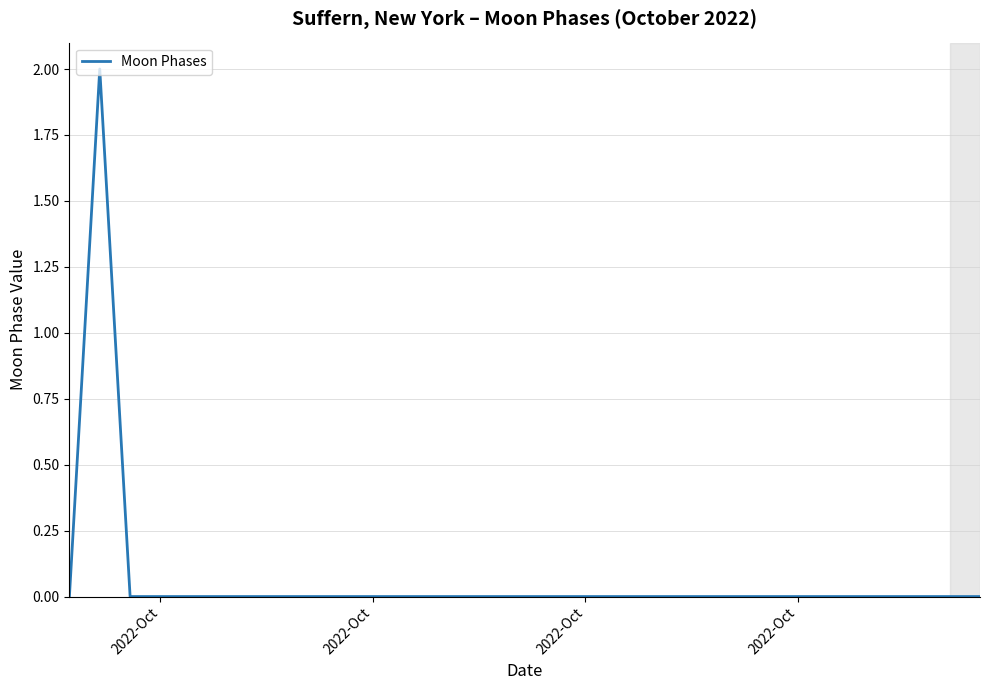

What is the maximum value shown in the chart?

2